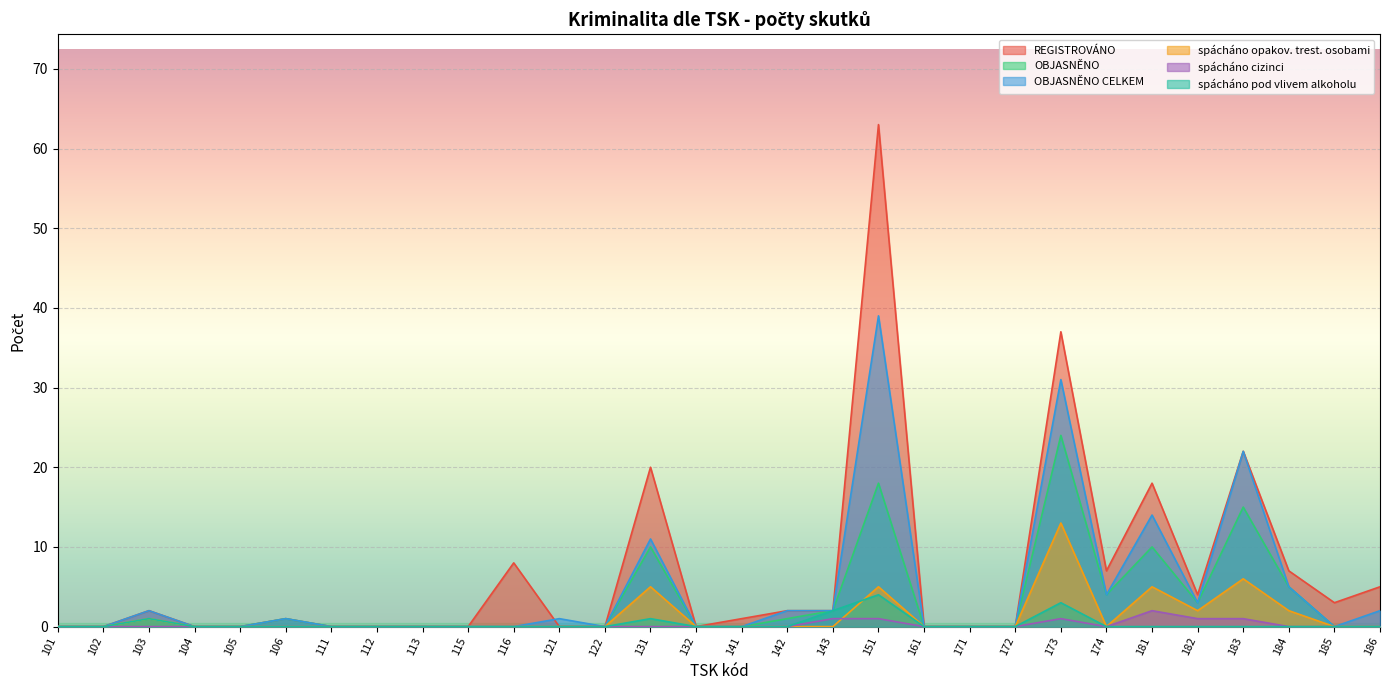

Read the OBJASNĚNO value at 151, to the nearest 5.

20